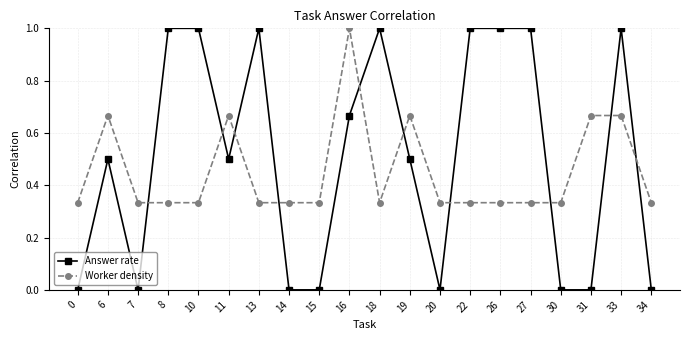

What are all the series names shown in the legend?

Answer rate, Worker density